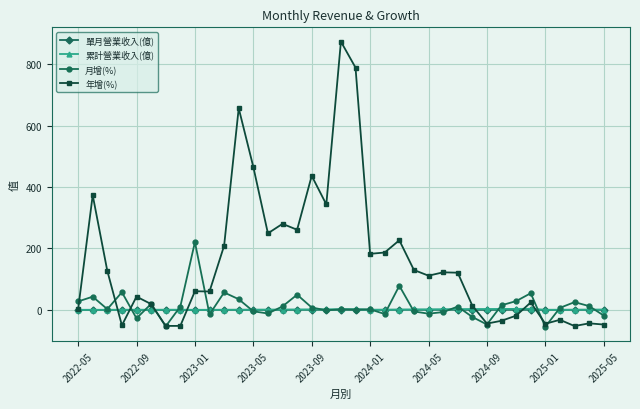

How many lines are shown in the chart?

4